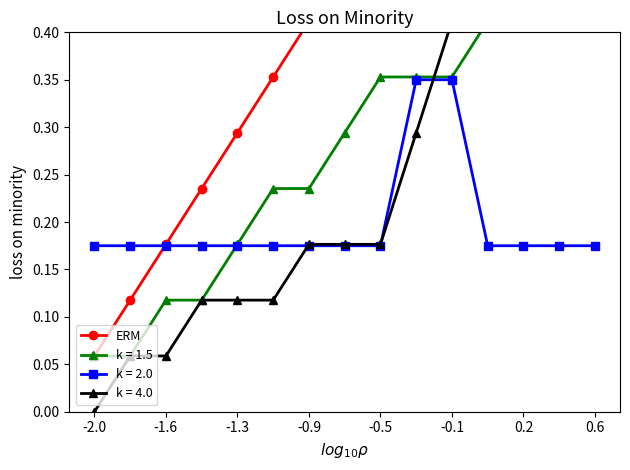

How many k = 2.0 values are between 0 and 1?

15